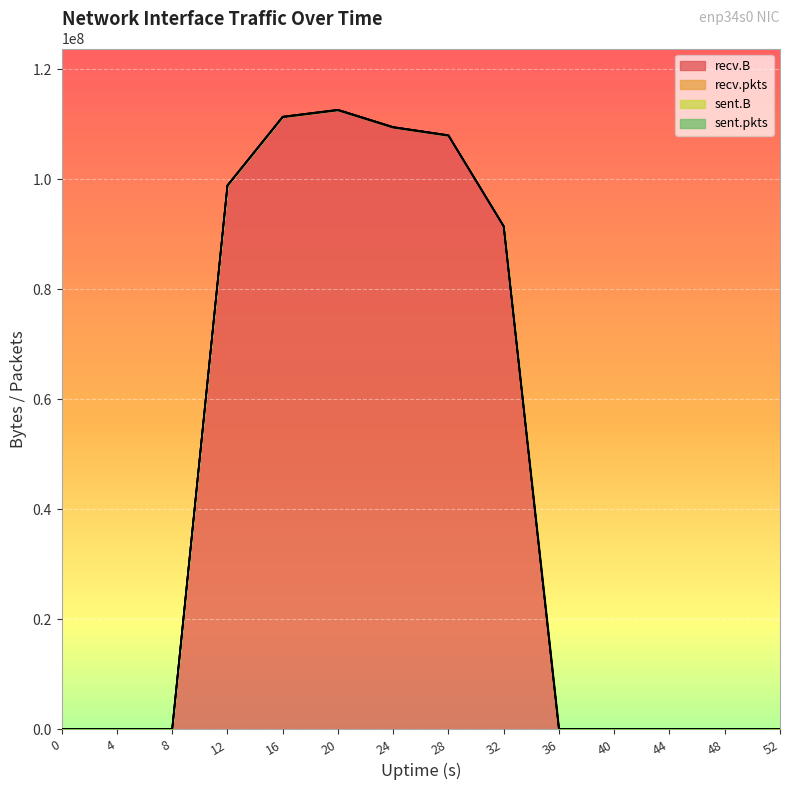

Does the chart display data point markers on the line(s)?

No